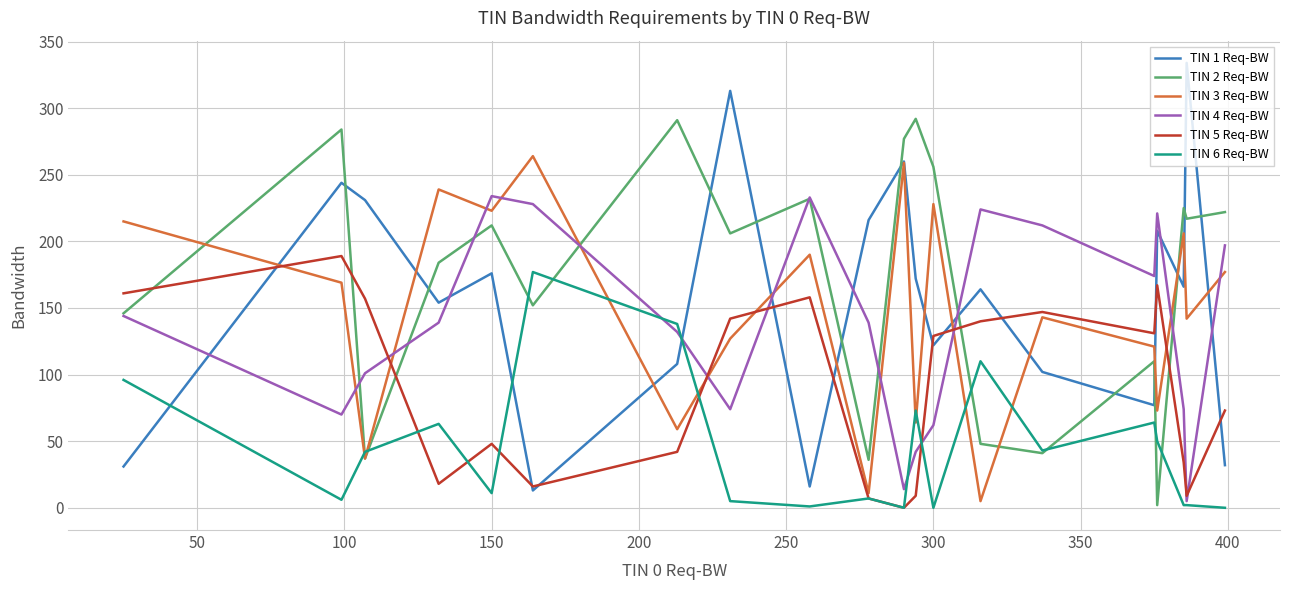

Which series has the largest total across all categories?

TIN 2 Req-BW